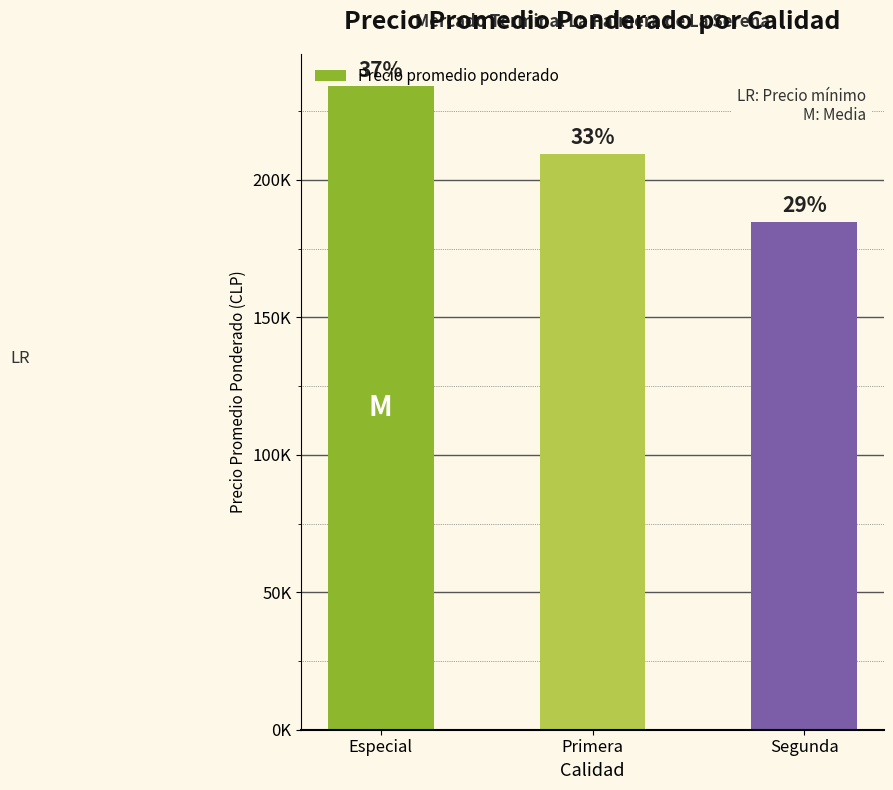

At which category does the chart reach its peak across all series?

Especial